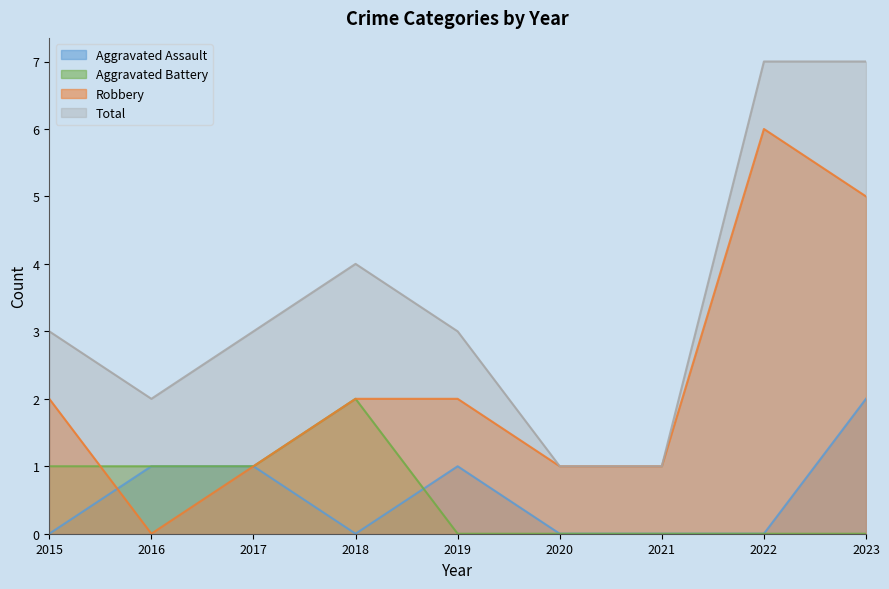

What is the average value of the Aggravated Assault series?

1